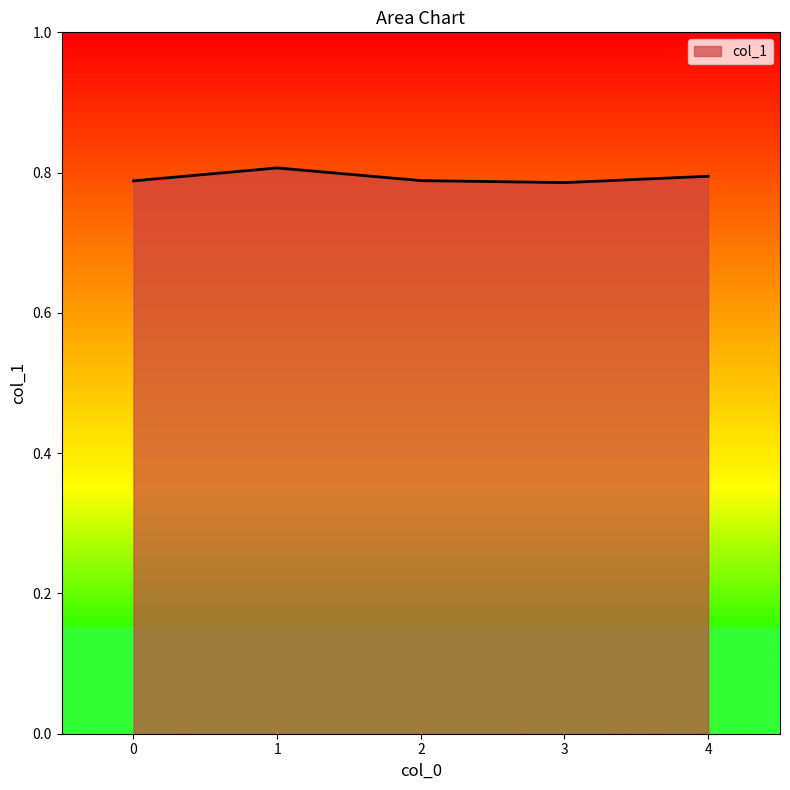

What is the sum of all values?

4.0